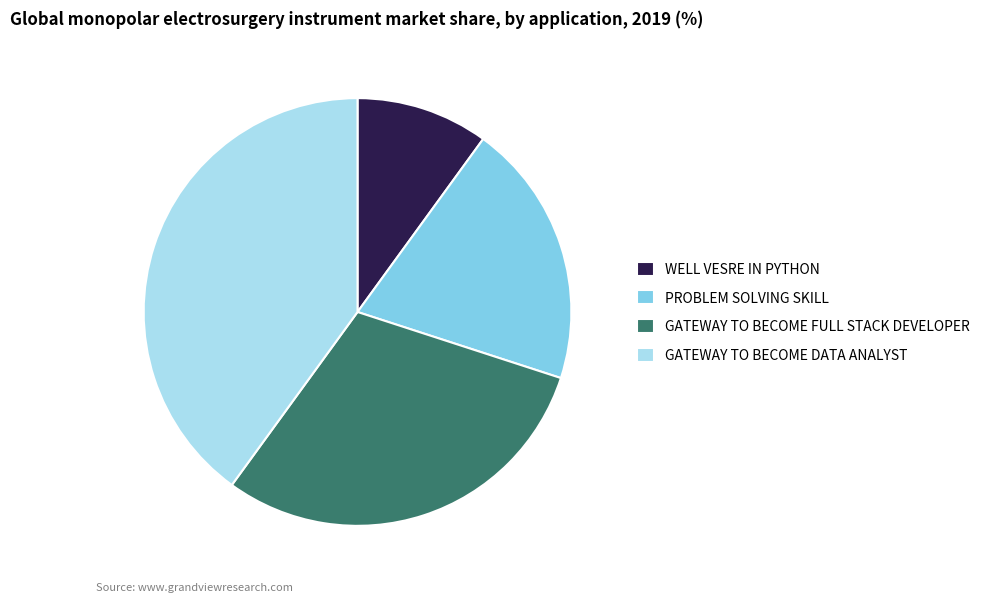

Rank the categories by value from lowest to highest.

WELL VESRE IN PYTHON, PROBLEM SOLVING SKILL, GATEWAY TO BECOME FULL STACK DEVELOPER, GATEWAY TO BECOME DATA ANALYST